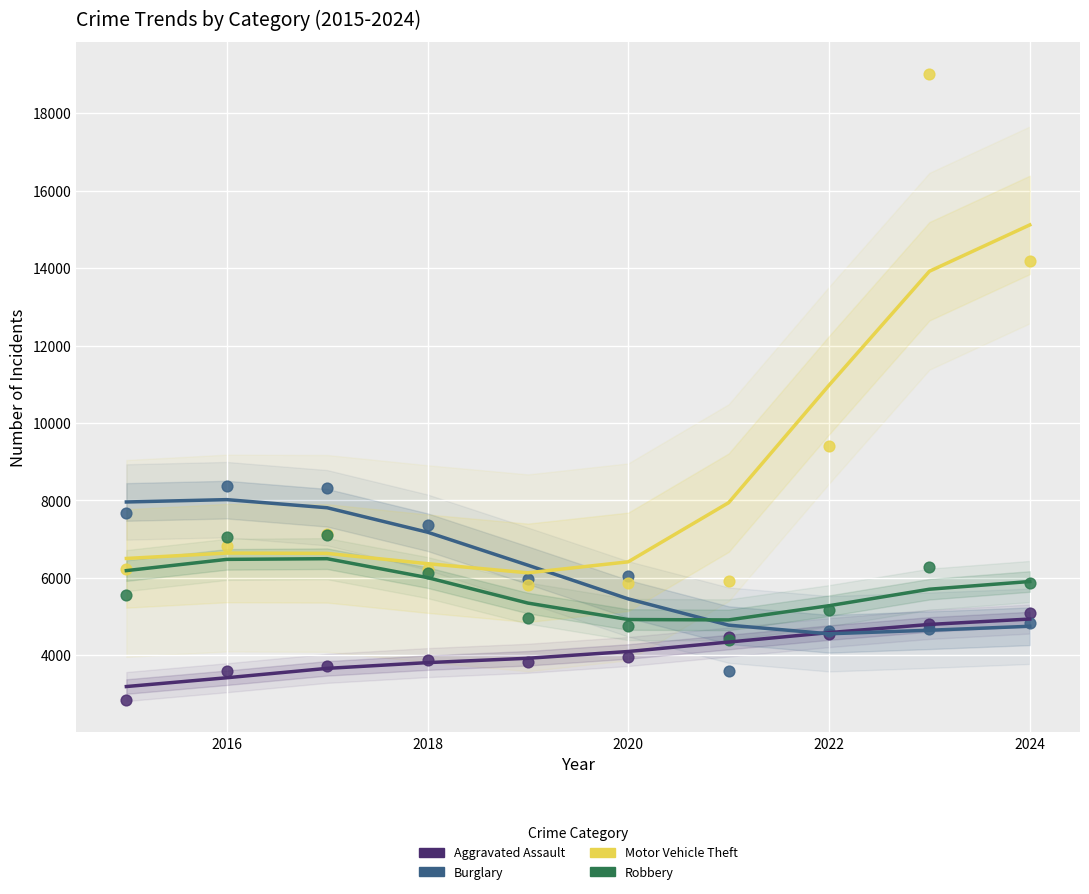

In the Motor Vehicle Theft series, what Y value is closest to 12425?

14190